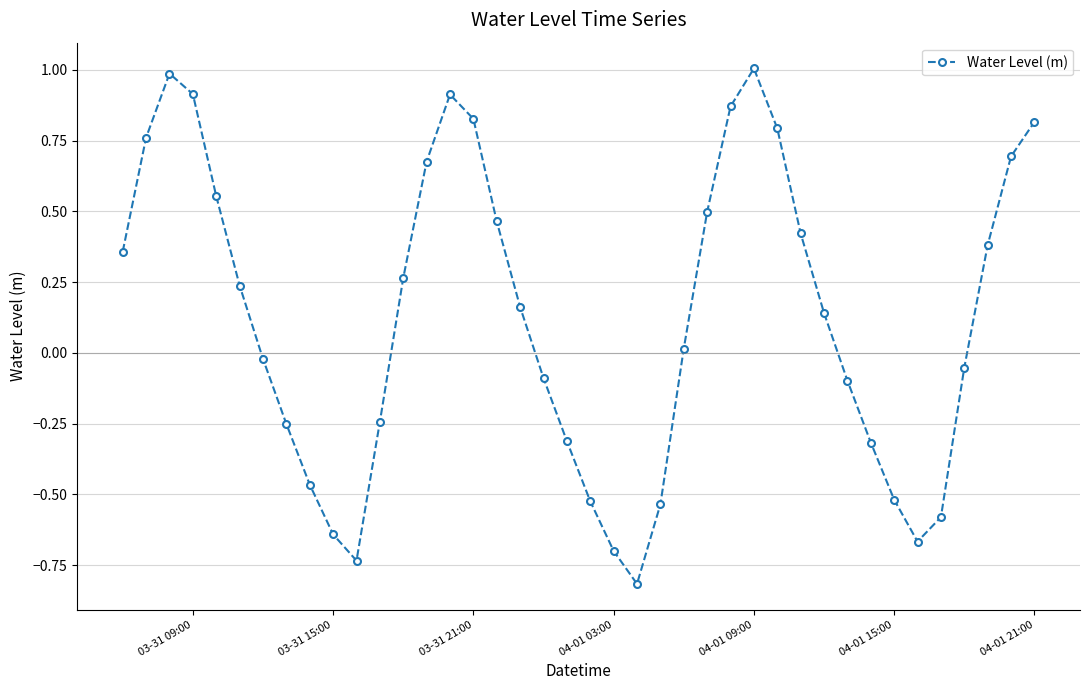

True or false: the data has more than 1 interior local peaks.

True